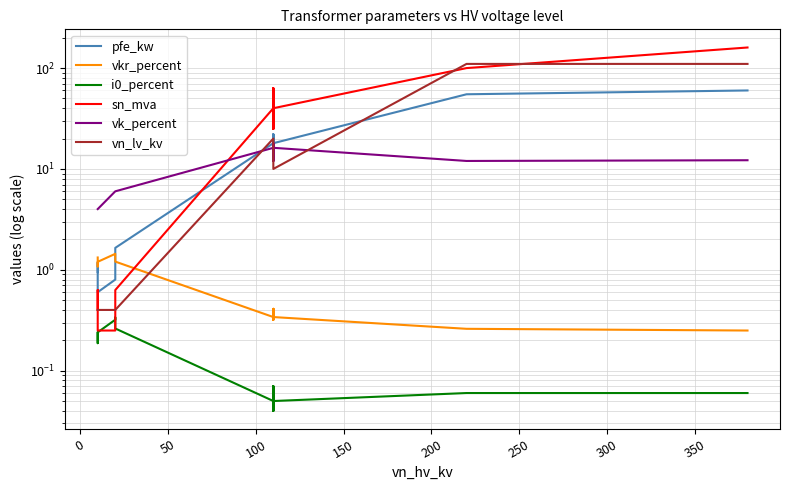

How many data points in pfe_kw are less than 14?

6